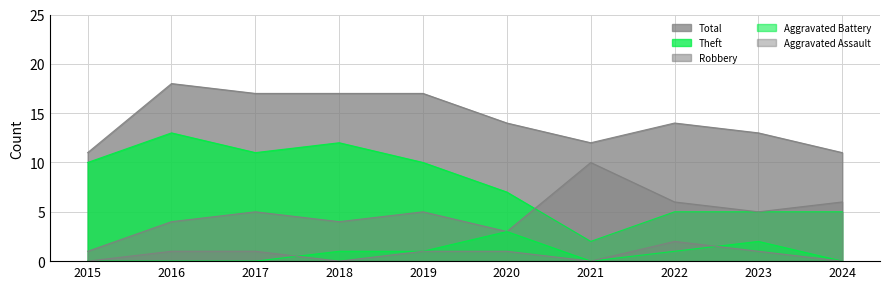

What is the lowest value of the Theft series?

2